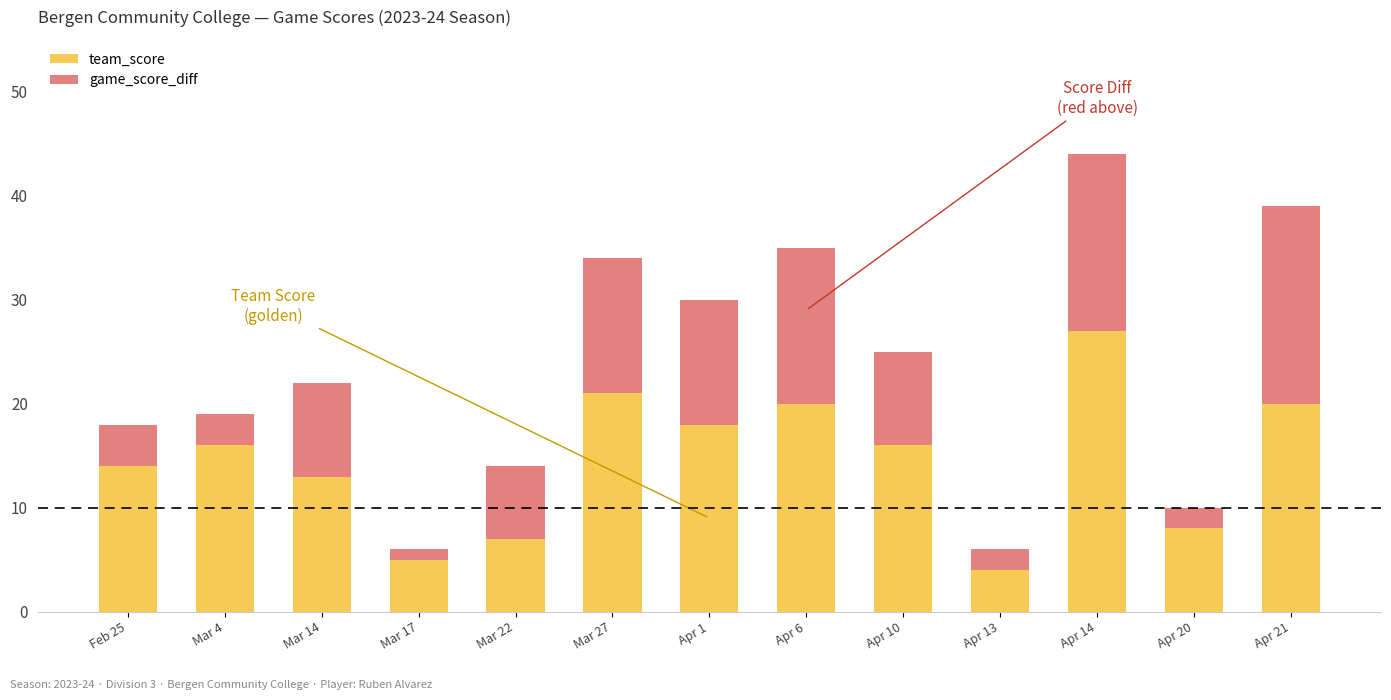

What is the difference between the second highest and minimum values in the team_score series?

17